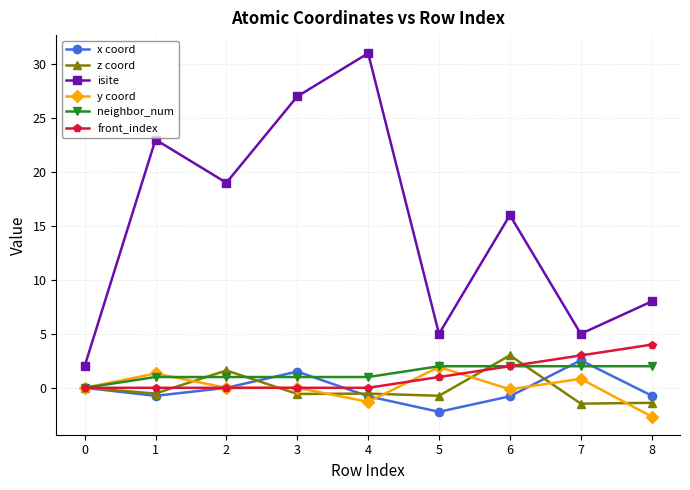

Which series has the largest total across all categories?

isite